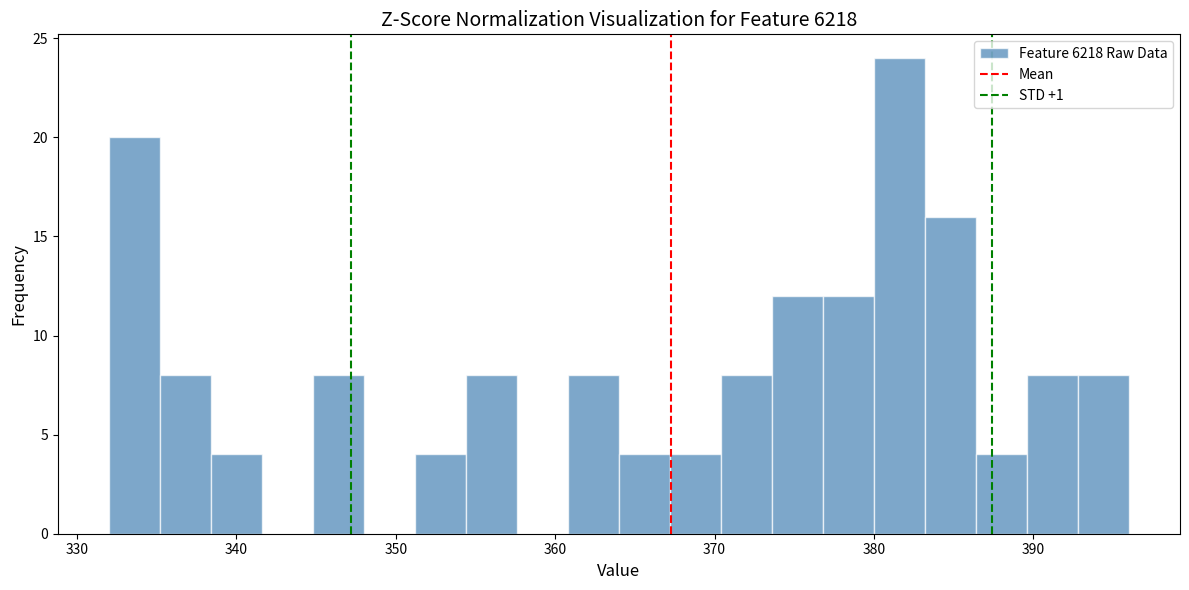

Around what value on the x-axis is the tallest bar? Give the approximate position of its centre, as read against the axis.

382